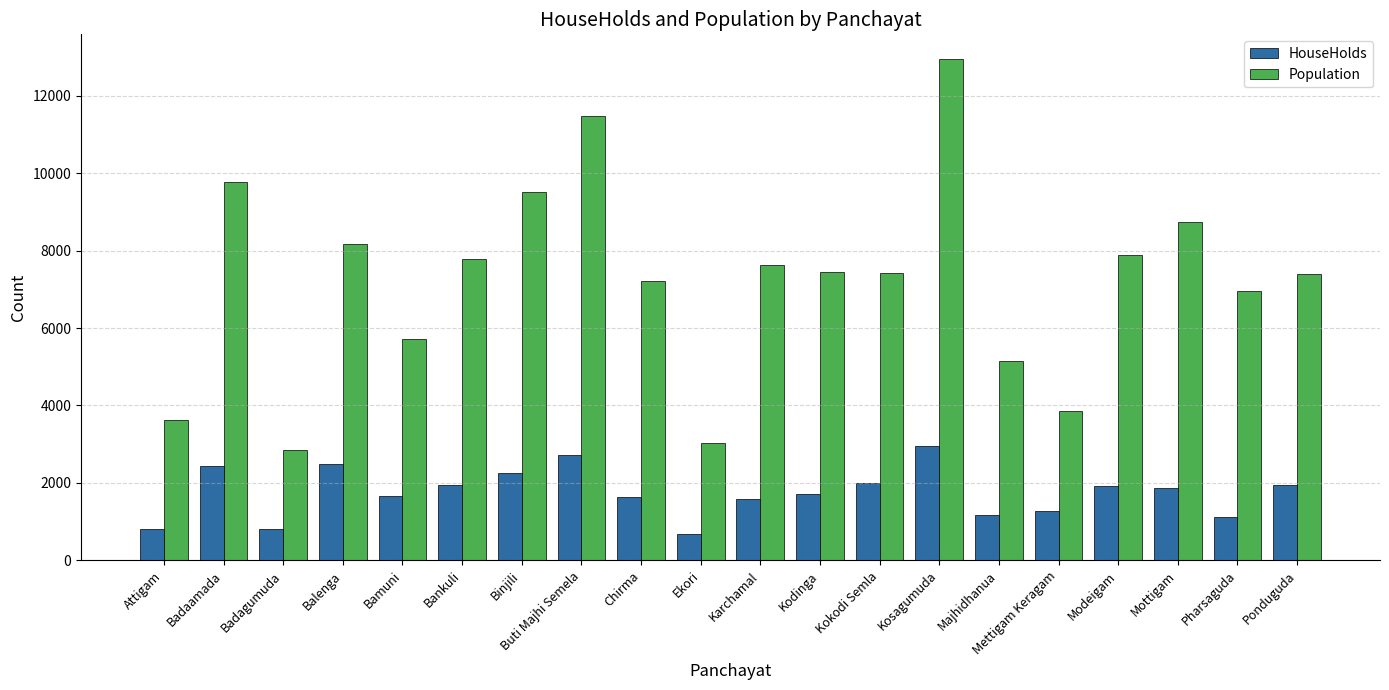

Rank the series by their maximum value, from highest to lowest.

Population, HouseHolds